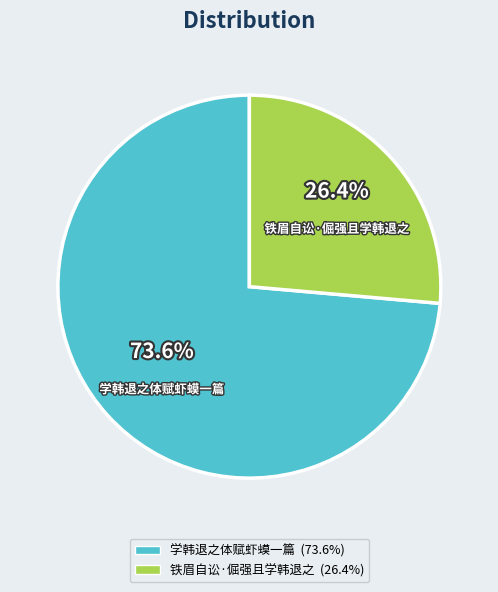

To the nearest percent, what is the combined percentage of 学韩退之体赋虾蟆一篇 and 铁眉自讼·倔强且学韩退之?

100%